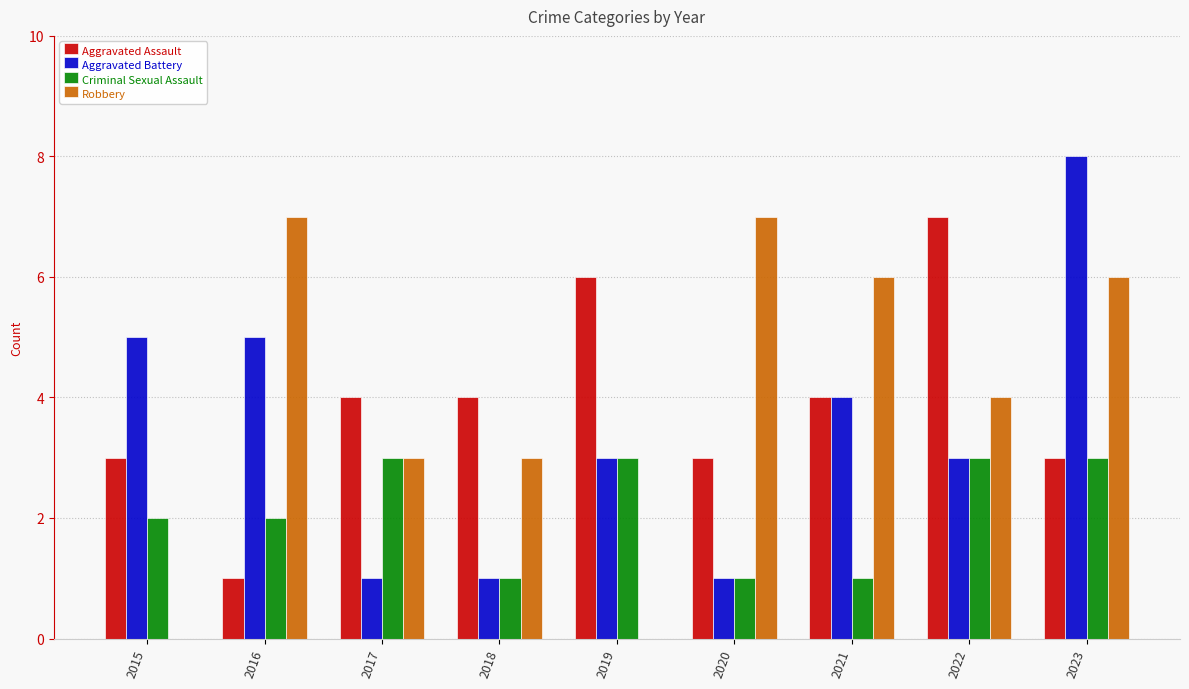

What is the greatest value displayed?

8